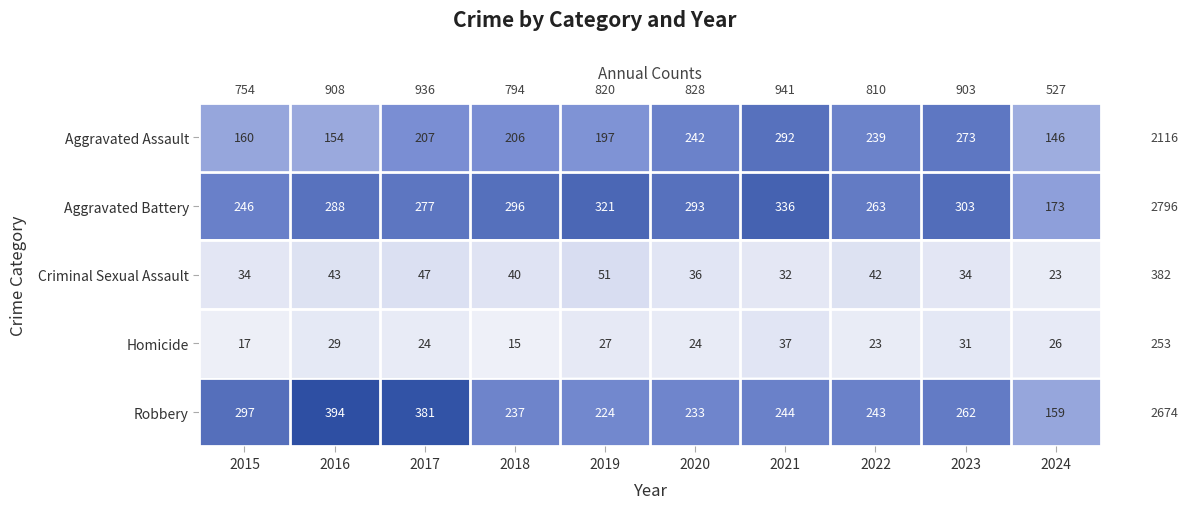

Is it true that Robbery equals 671 at 2017?

False